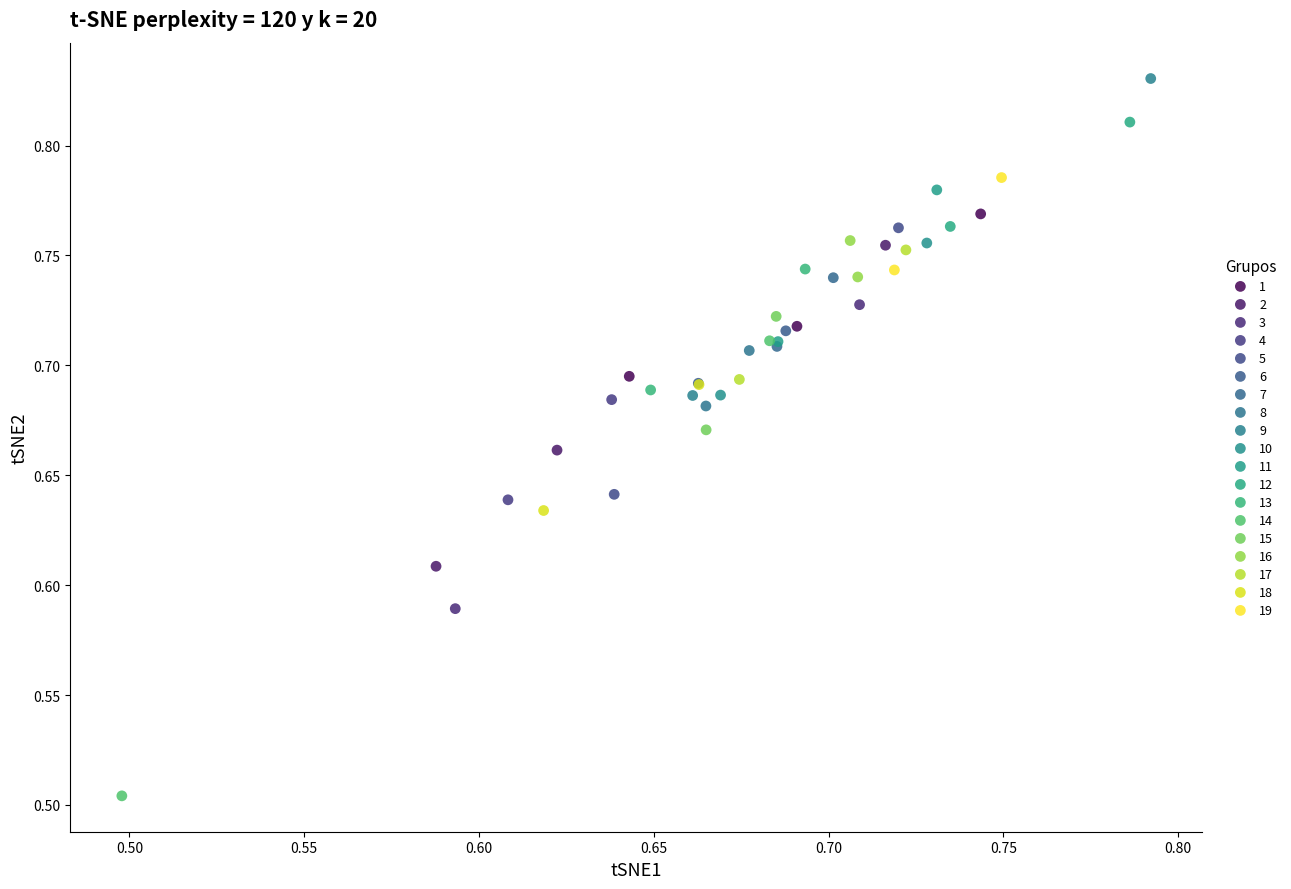

What are all the series names shown in the legend?

1, 2, 3, 4, 5, 6, 7, 8, 9, 10, 11, 12, 13, 14, 15, 16, 17, 18, 19